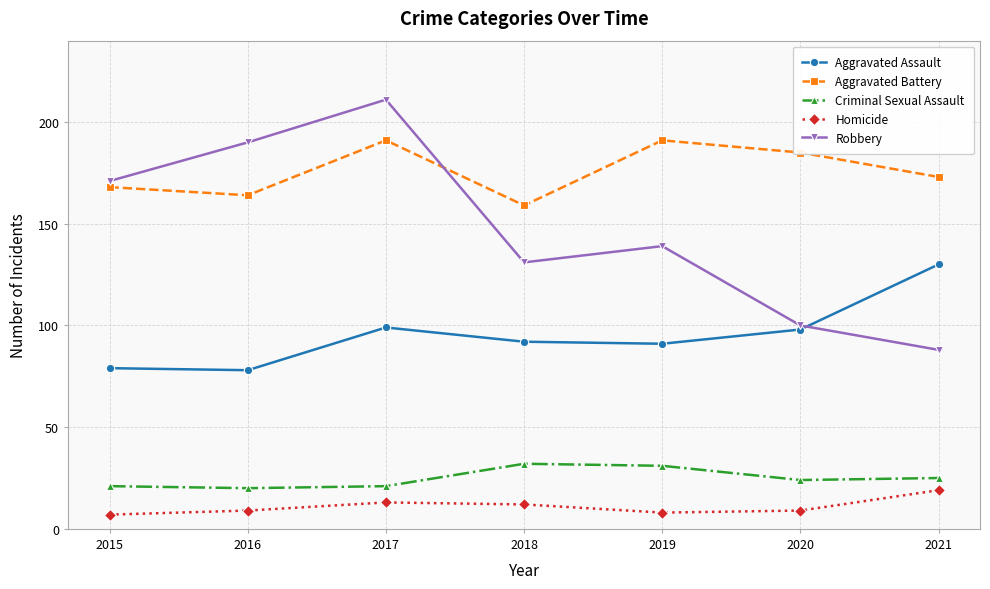

Count the number of data series in this chart.

5